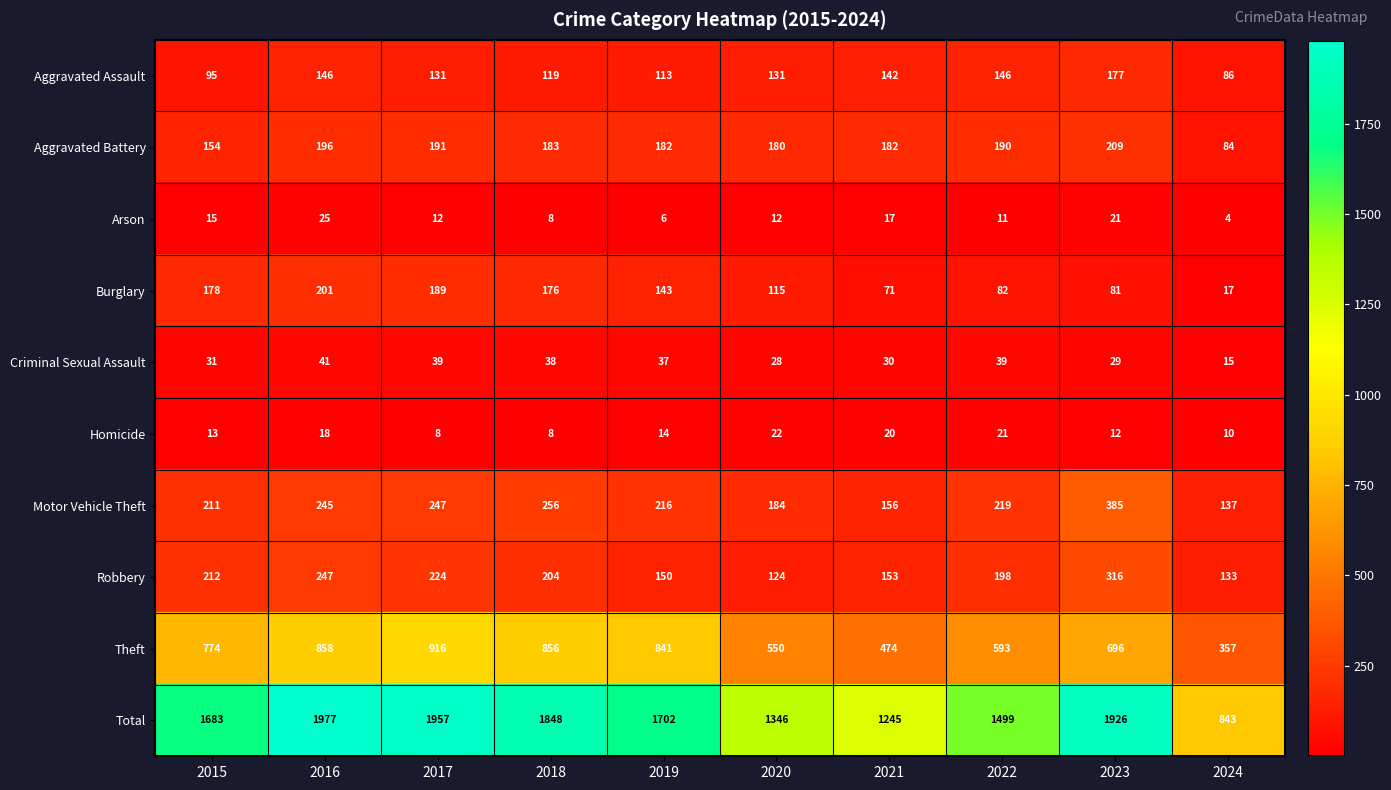

At how many categories does at least one series exceed 1446?

7